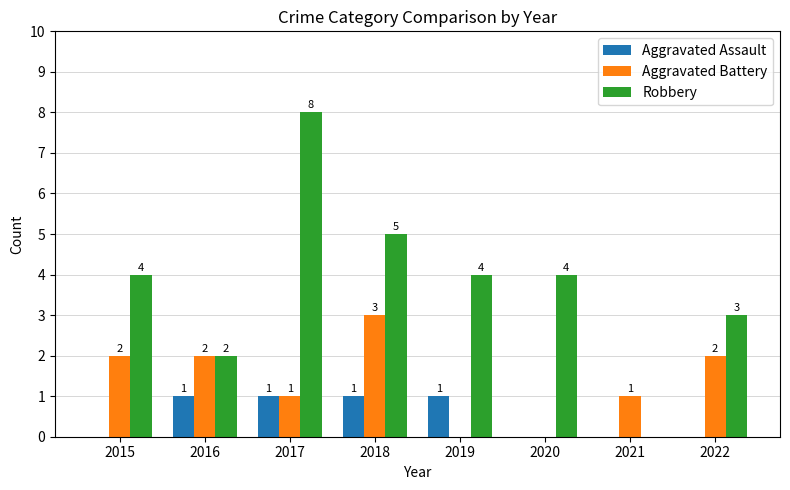

What is the highest value of the Aggravated Assault series?

1